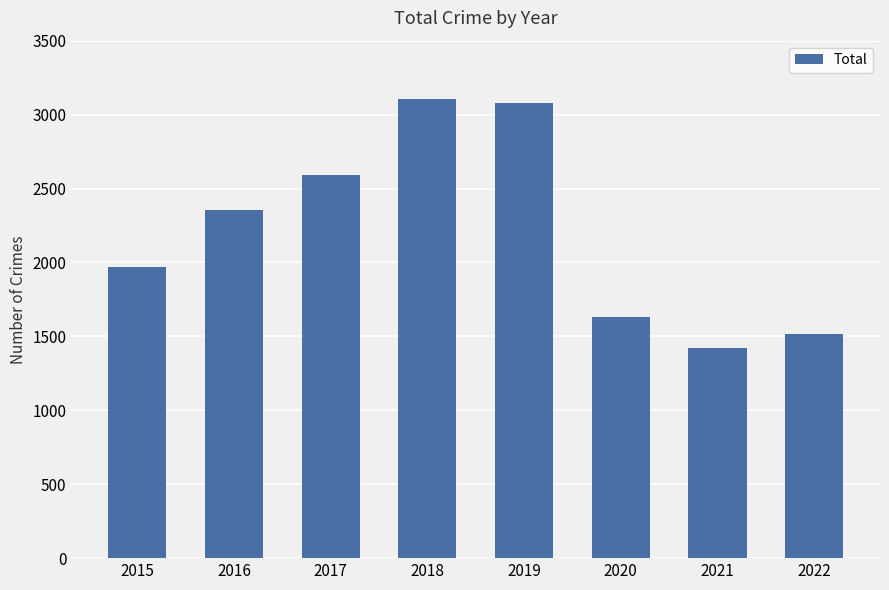

The chart shows a value of 832 at 2020. True or false?

False